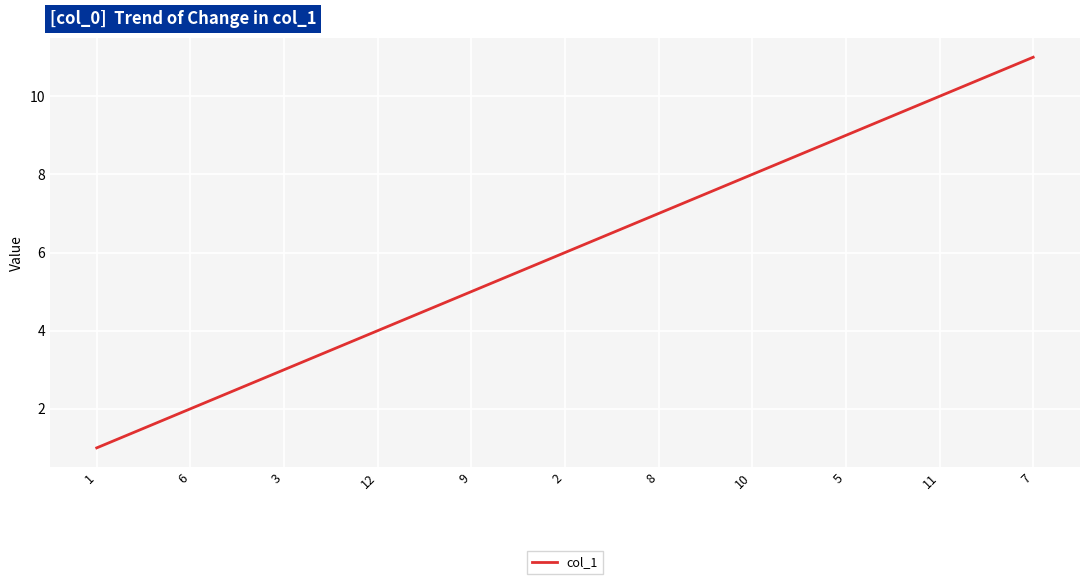

What is the difference between the maximum and minimum values?

10